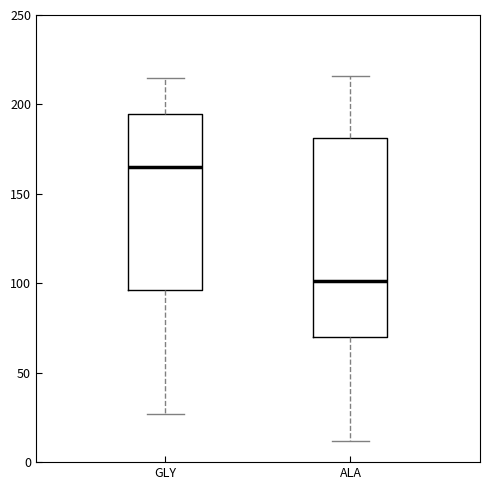

Reading left to right, transcribe this box plot: for each box, give where its median line is, the range the box spans, and where its two whiskers end, as read against the y-axis. The values are not printed on the chart, so give them approximately, as read against the axis.

GLY: median 165, box 95 to 195, whiskers 25 to 215
ALA: median 100, box 70 to 180, whiskers 10 to 215